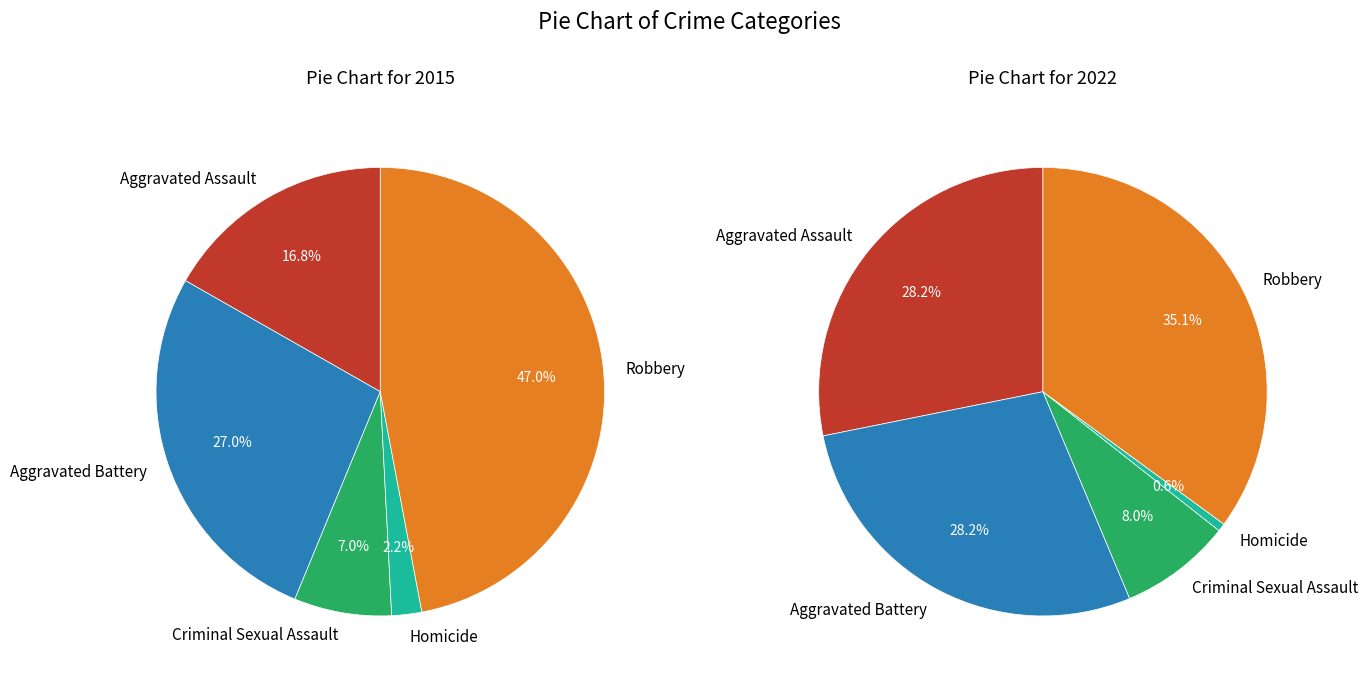

Does Homicide account for over 50% of the chart?

No